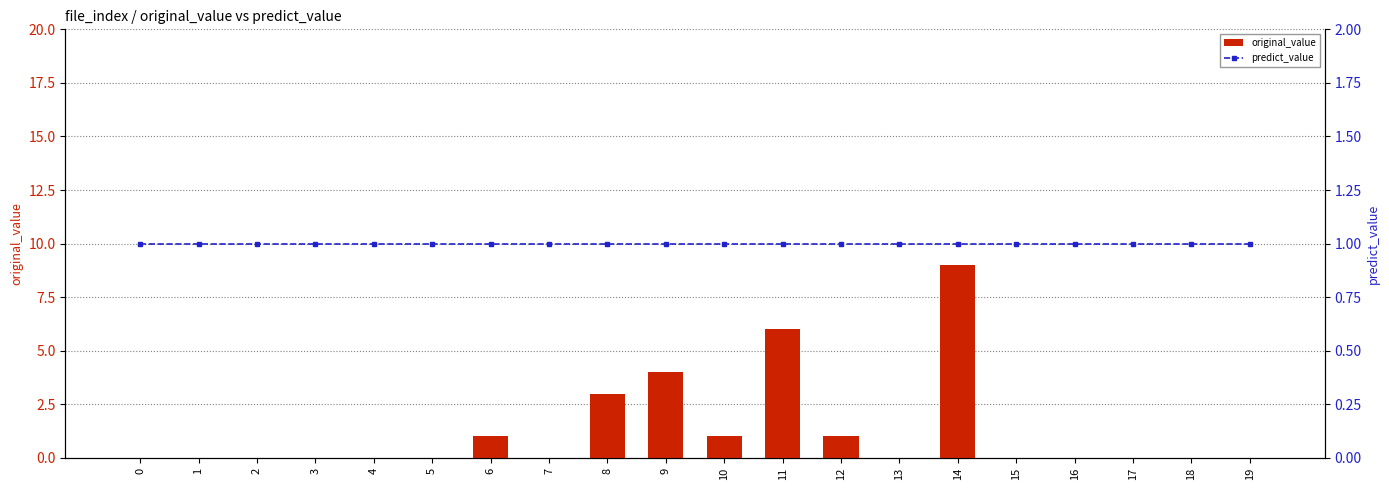

True or false: original_value has a value of 0 at 6.

False